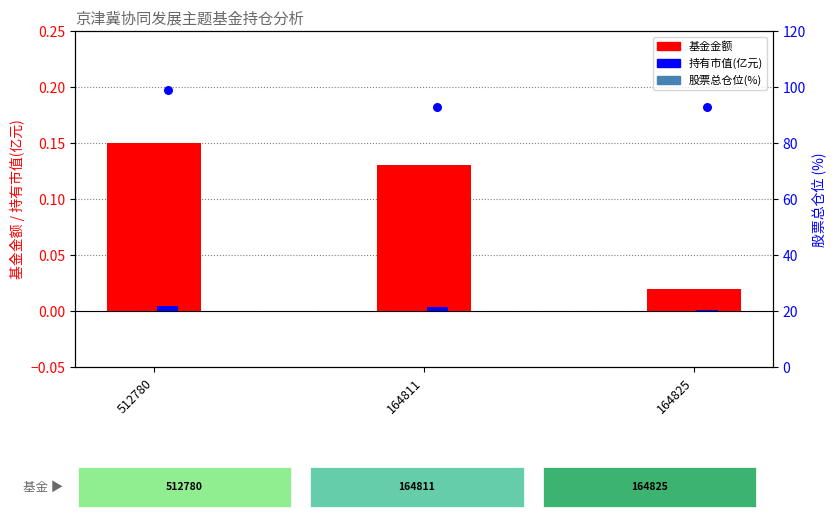

What are all the series names shown in the legend?

基金金额, 持有市值(亿元), 股票总仓位(%)